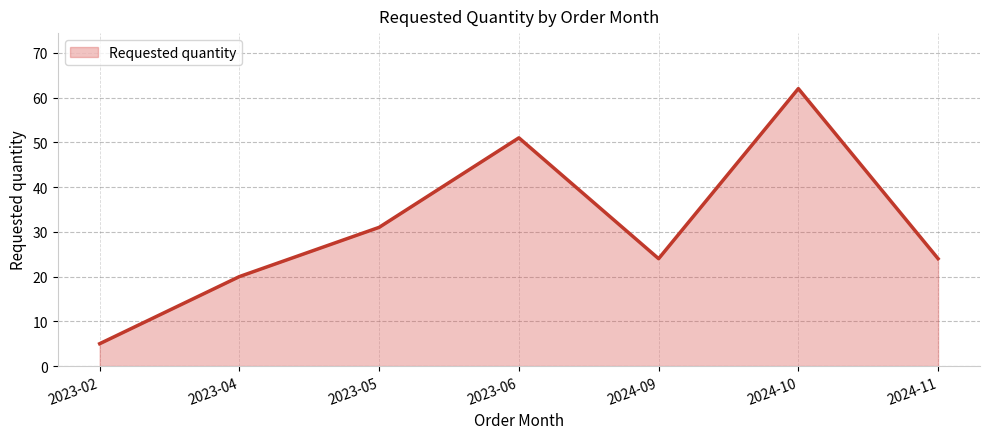

The chart shows a value of 10 at 2024-11. True or false?

False